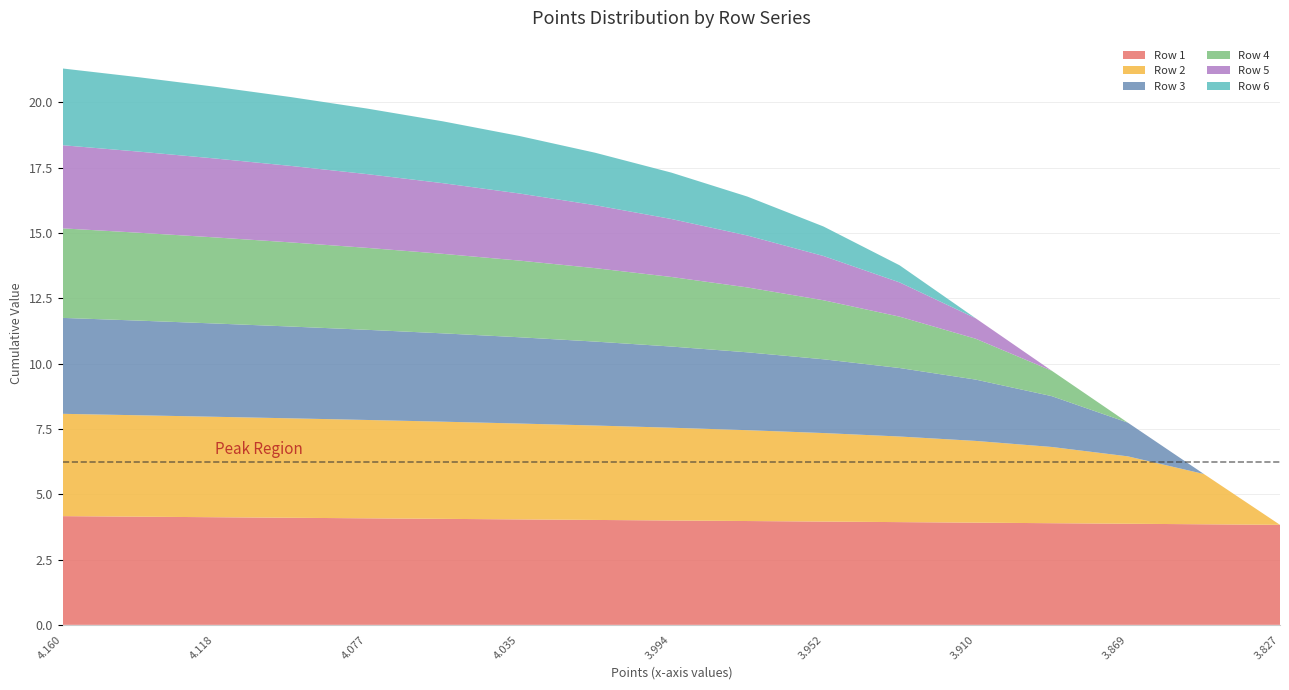

Reading left to right, list all the values displayed in this chart.

Row 1: 0=4.2	1=4.1	2=4.1	3=4.1	4=4.1	5=4.1	6=4.0	7=4.0	8=4.0	9=4.0	10=4.0	11=3.9	12=3.9	13=3.9	14=3.9	15=3.8	16=3.8
Row 2: 0=3.9	1=3.9	2=3.8	3=3.8	4=3.8	5=3.7	6=3.7	7=3.6	8=3.5	9=3.5	10=3.4	11=3.3	12=3.1	13=2.9	14=2.6	15=1.9	16=0.0
Row 3: 0=3.7	1=3.6	2=3.6	3=3.5	4=3.4	5=3.4	6=3.3	7=3.2	8=3.1	9=3.0	10=2.8	11=2.6	12=2.3	13=1.9	14=1.3	15=0.0	16=0.0
Row 4: 0=3.4	1=3.4	2=3.3	3=3.2	4=3.1	5=3.0	6=2.9	7=2.8	8=2.7	9=2.5	10=2.3	11=2.0	12=1.6	13=1.0	14=0.0	15=0.0	16=0.0
Row 5: 0=3.2	1=3.1	2=3.0	3=2.9	4=2.8	5=2.7	6=2.6	7=2.4	8=2.2	9=2.0	10=1.7	11=1.3	12=0.8	13=0.0	14=0.0	15=0.0	16=0.0
Row 6: 0=2.9	1=2.8	2=2.7	3=2.6	4=2.5	5=2.4	6=2.2	7=2.0	8=1.8	9=1.5	10=1.1	11=0.7	12=0.0	13=0.0	14=0.0	15=0.0	16=0.0